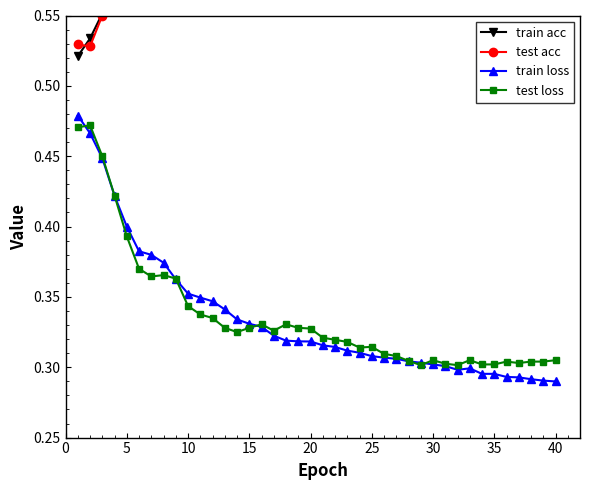

What is the sum of all test loss values?

13.5